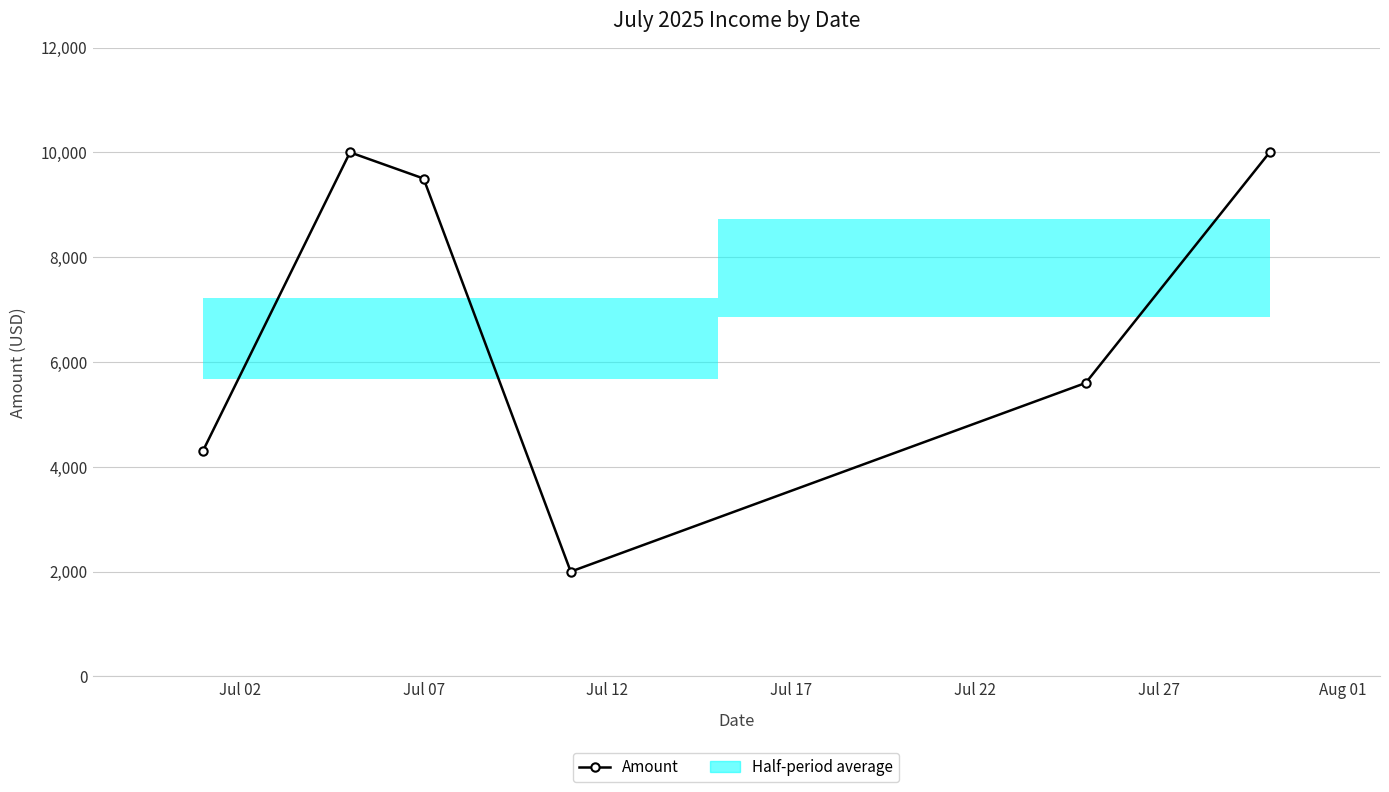

Does the chart have visible grid lines?

Yes